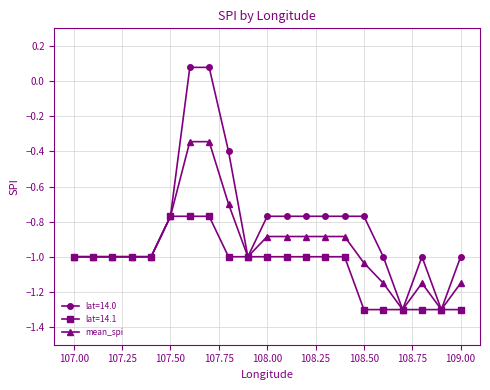

List the series in order of their peak value, highest first.

lat=14.0, mean_spi, lat=14.1